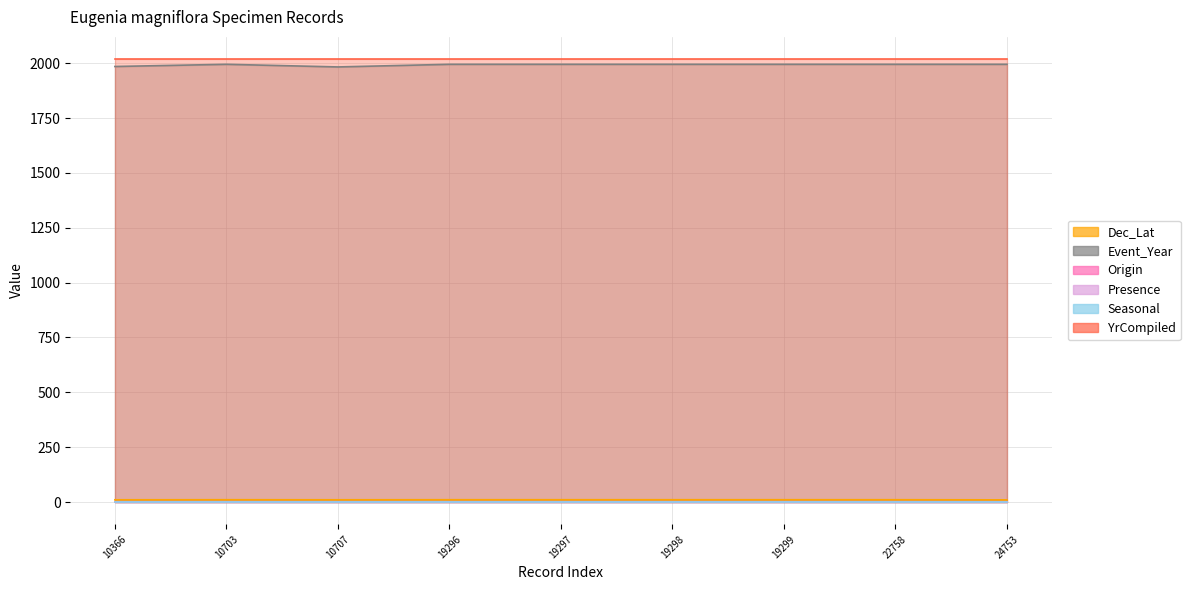

True or false: Seasonal has a value of 1.8 at 10366.

False